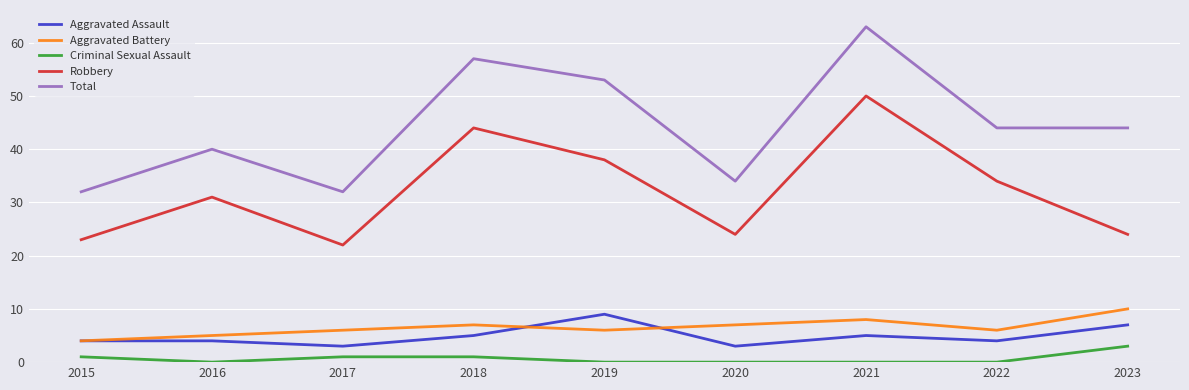

What is the difference between the maximum and minimum values in the Total series?

31